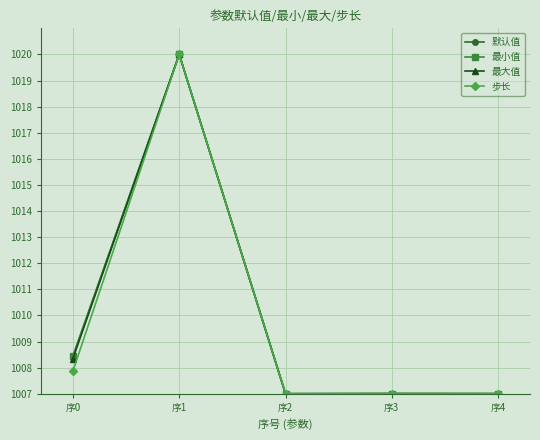

Where is the first local maximum for 最小值?

序1